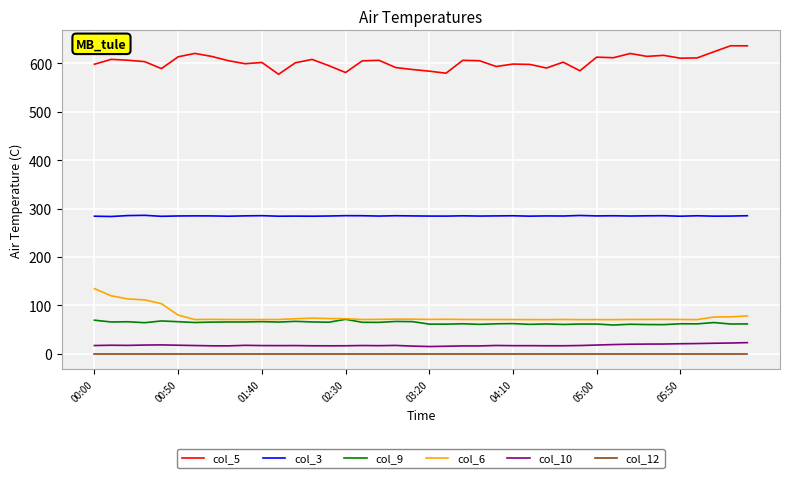

How many series are shown in this chart?

6